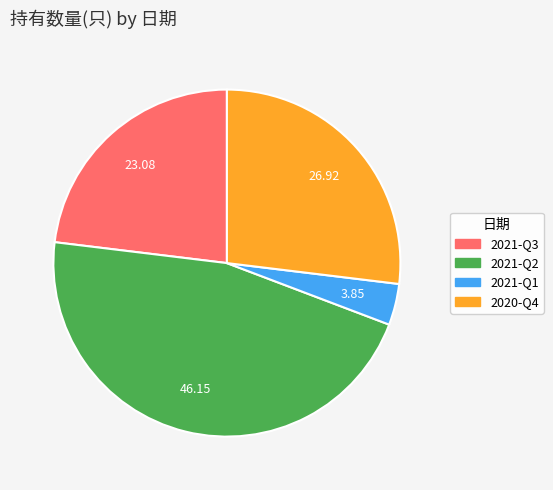

Rank the categories by value from highest to lowest.

2021-Q2, 2020-Q4, 2021-Q3, 2021-Q1